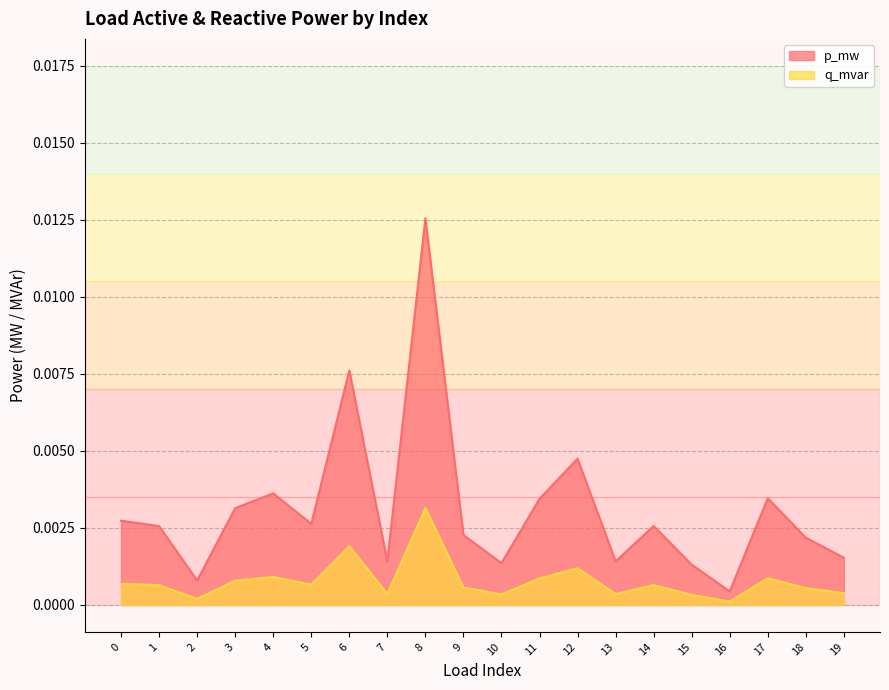

True or false: q_mvar and p_mw cross at least once.

False